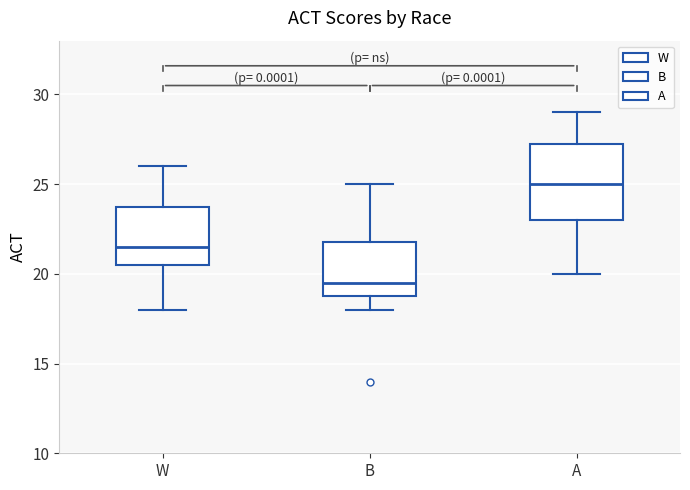

Reading left to right, transcribe this box plot: for each box, give where its median line is, the range the box spans, and where its two whiskers end, as read against the y-axis. The values are not printed on the chart, so give them approximately, as read against the axis.

W: median 21.5, box 20.5 to 24.0, whiskers 18.0 to 26.0
B: median 19.5, box 19.0 to 22.0, whiskers 18.0 to 25.0
A: median 25.0, box 23.0 to 27.5, whiskers 20.0 to 29.0